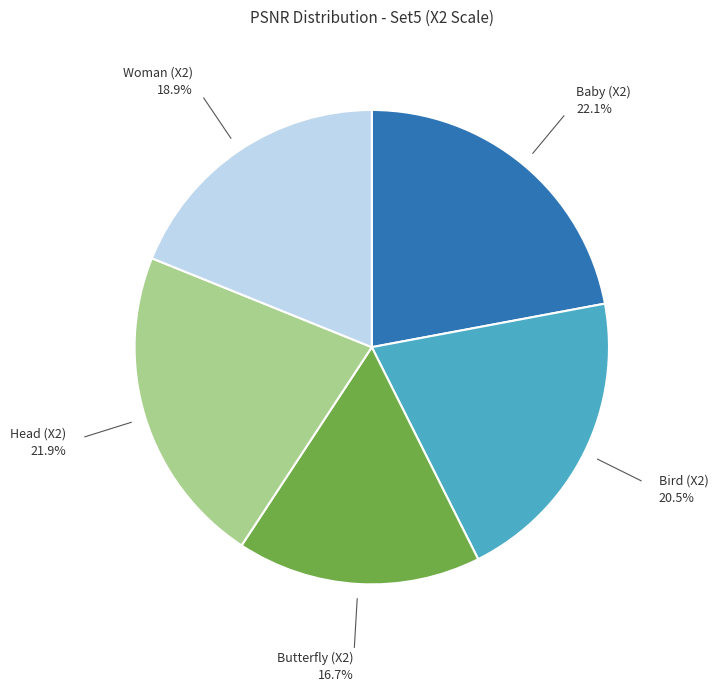

Count the number of slices in the pie.

5